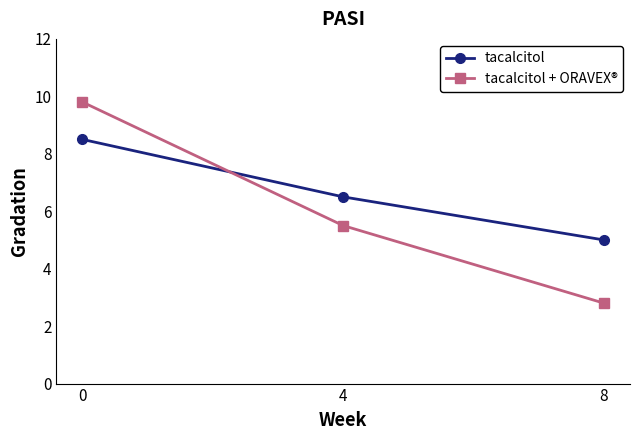

Reading left to right, extract all data points from this chart.

tacalcitol: 0=8.5	4=6.5	8=5.0
tacalcitol + ORAVEX®: 0=9.8	4=5.5	8=2.8